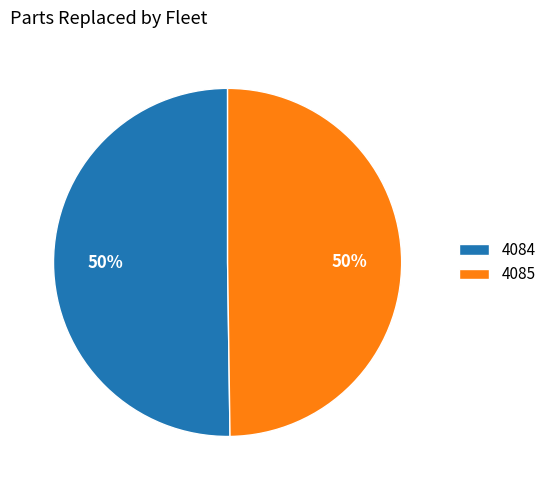

True or false: 4085 accounts for 42% of the total.

False